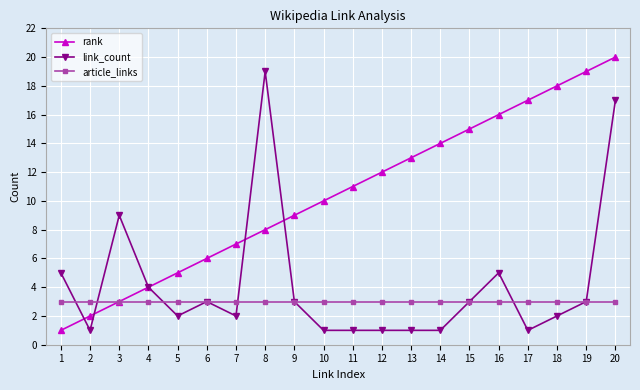

Reading right to left, list all the values displayed in this chart.

rank: 20=20	19=19	18=18	17=17	16=16	15=15	14=14	13=13	12=12	11=11	10=10	9=9	8=8	7=7	6=6	5=5	4=4	3=3	2=2	1=1
link_count: 20=17	19=3	18=2	17=1	16=5	15=3	14=1	13=1	12=1	11=1	10=1	9=3	8=19	7=2	6=3	5=2	4=4	3=9	2=1	1=5
article_links: 20=3	19=3	18=3	17=3	16=3	15=3	14=3	13=3	12=3	11=3	10=3	9=3	8=3	7=3	6=3	5=3	4=3	3=3	2=3	1=3